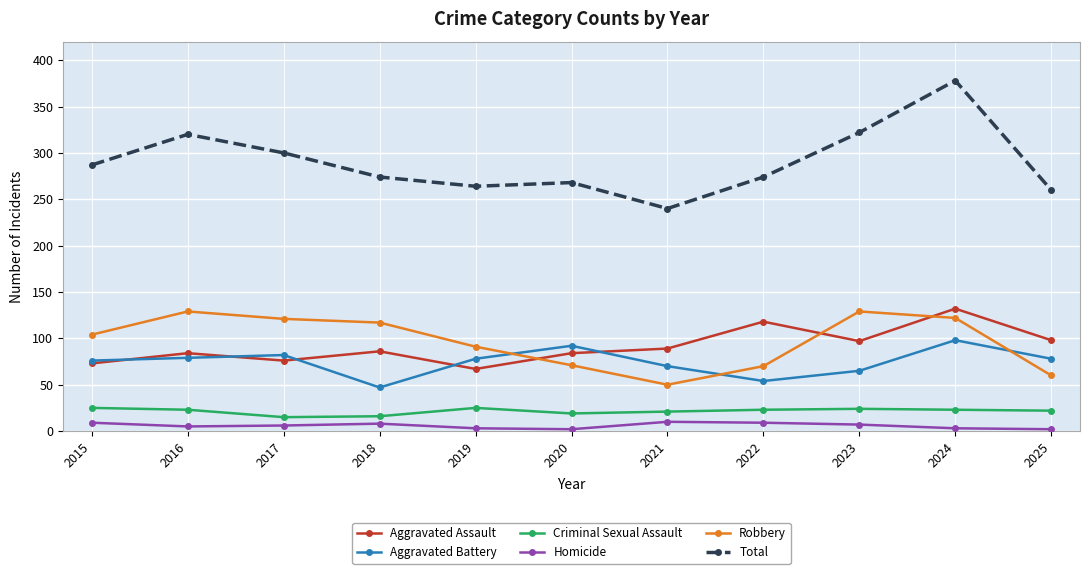

What is the difference between the maximum and minimum values in the Aggravated Assault series?

65